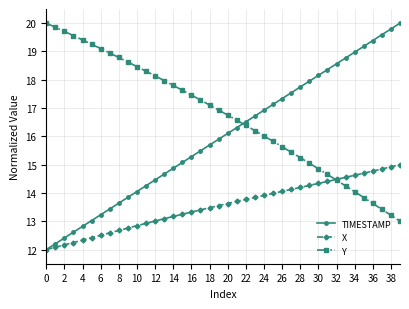

How many series are shown in this chart?

3